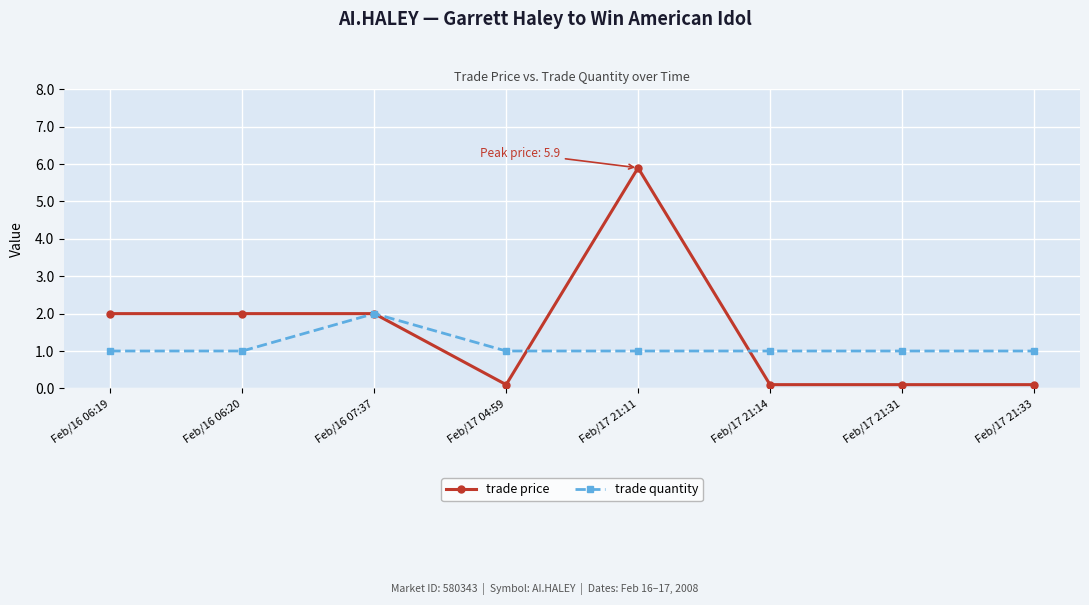

What is the label of the 3rd point from the left?

Feb/16 07:37